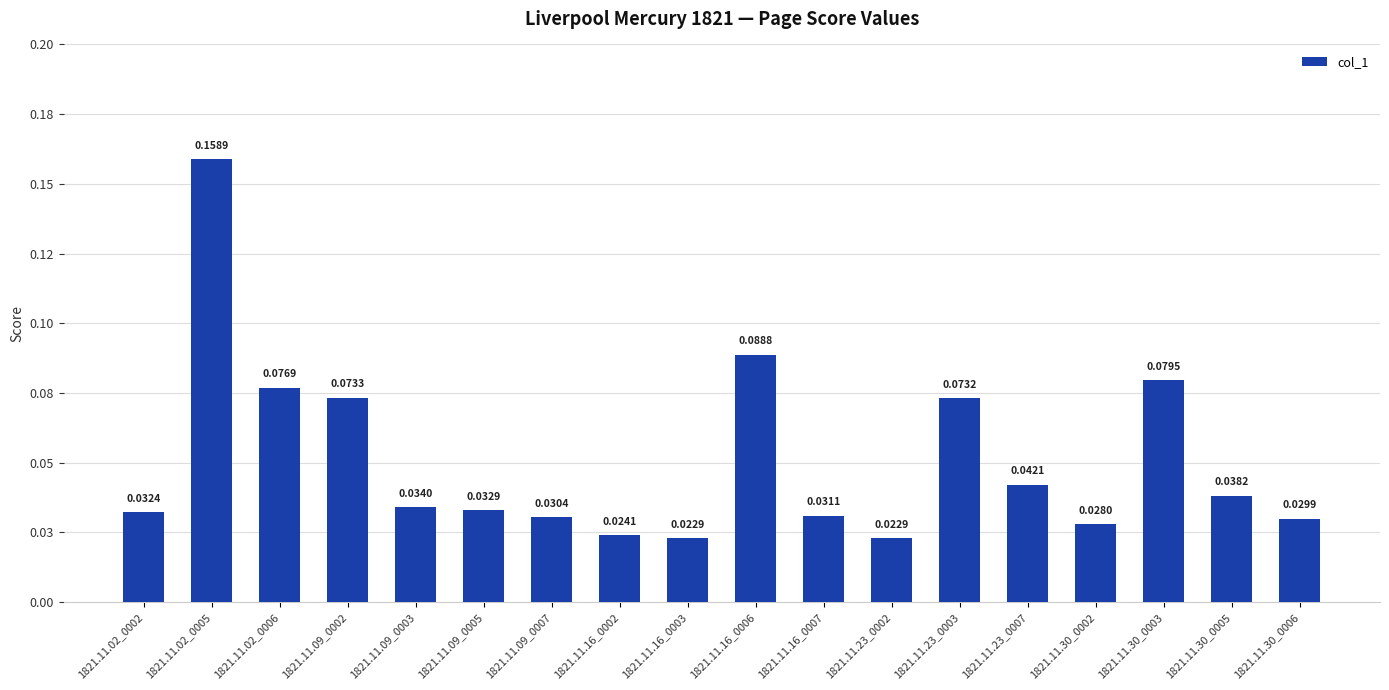

The value at 1821.11.23_0007 is 0.1. True or false?

False